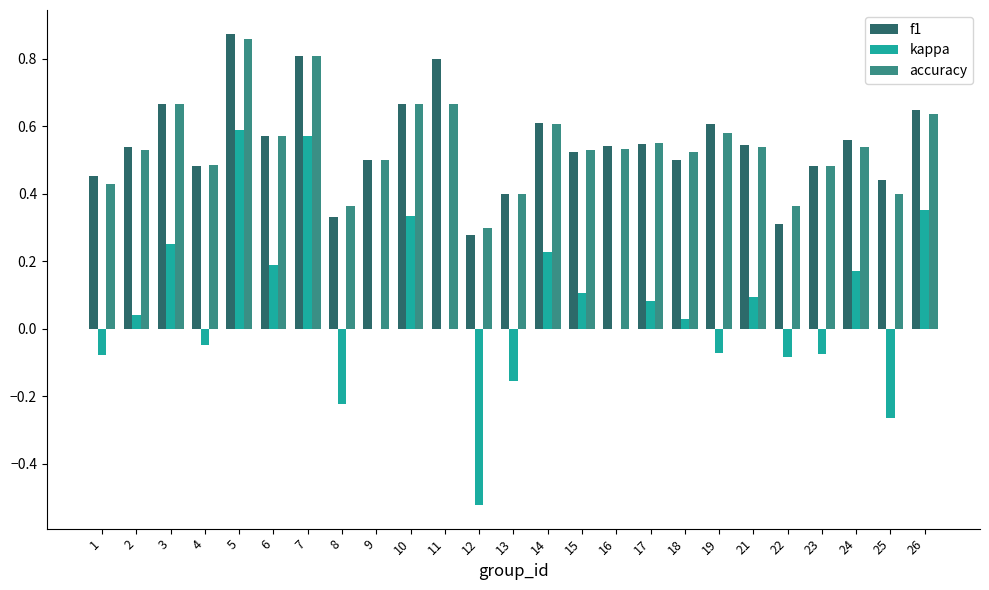

How many series are shown in this chart?

3